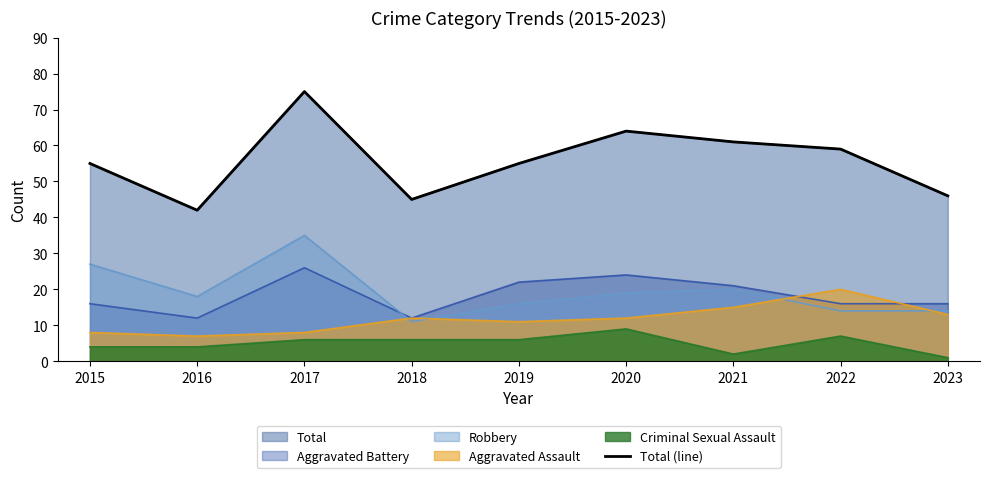

What is the change in value from 2017 to 2023?

-29